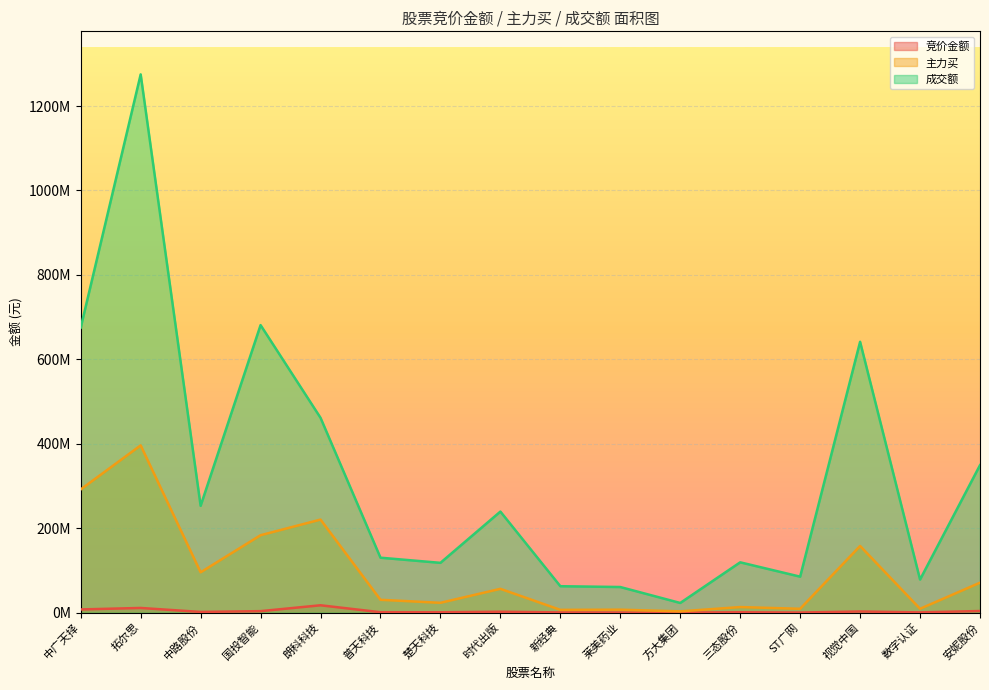

What is the difference between the maximum and minimum values in the 成交额 series?

1252070785